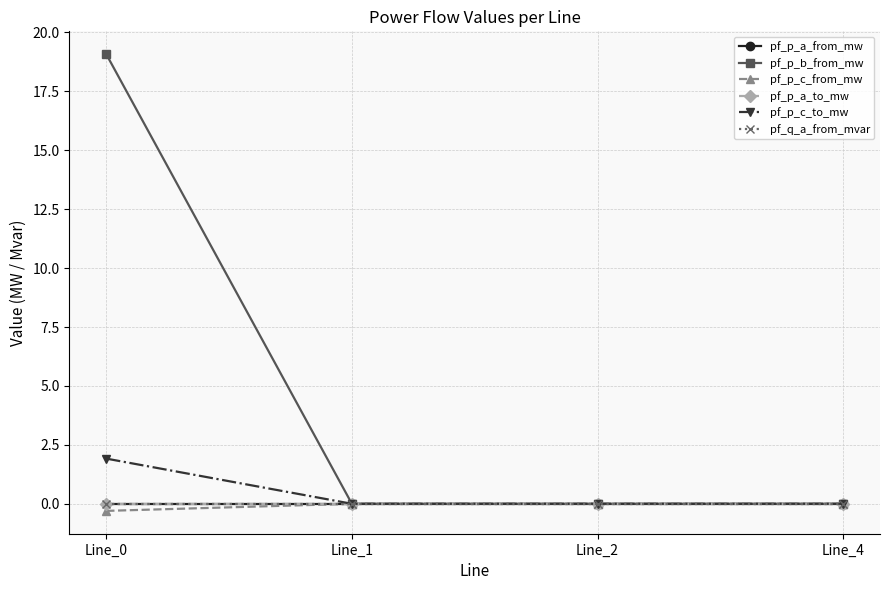

At which label is pf_p_a_from_mw closest to 0?

Line_1